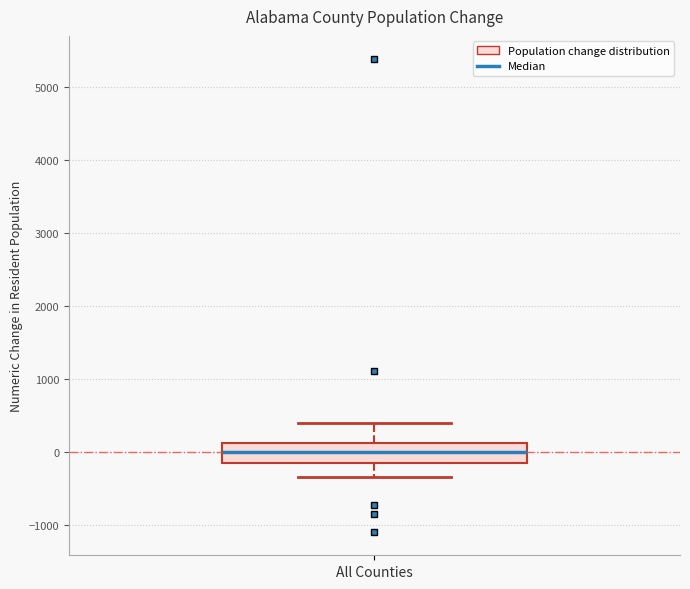

Transcribe this box plot: give where the median line is, the range the box spans, and where the two whiskers end, as read against the y-axis. The values are not printed on the chart, so give them approximately, as read against the axis.

median 0, box -200 to 100, whiskers -300 to 400